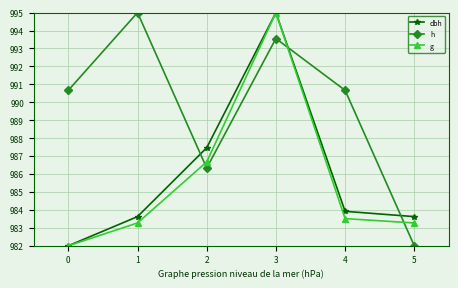

The value of dbh at 5 is 983.6. True or false?

True